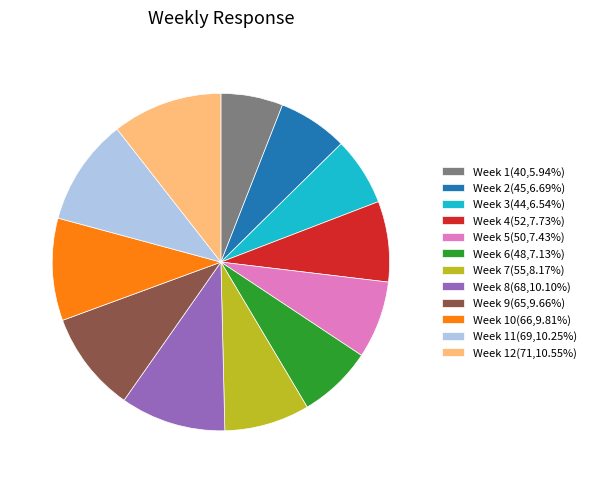

Do Week 2(45,6.69%) and Week 11(69,10.25%) together represent more than half of the pie?

No